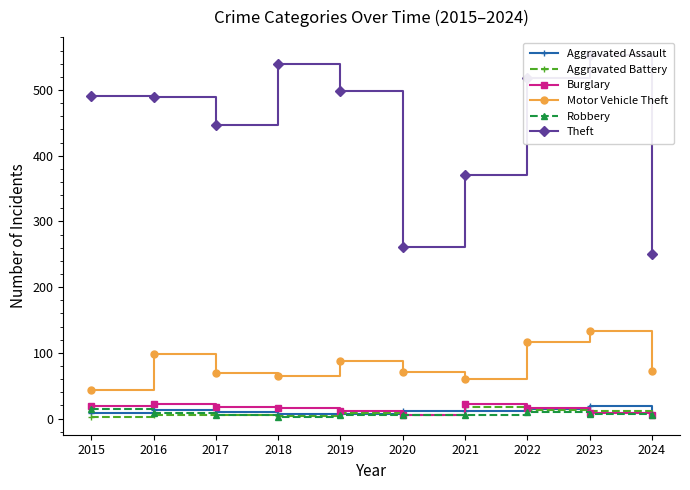

Is the value of Robbery at 2022 greater than the value of Aggravated Battery at 2017?

Yes